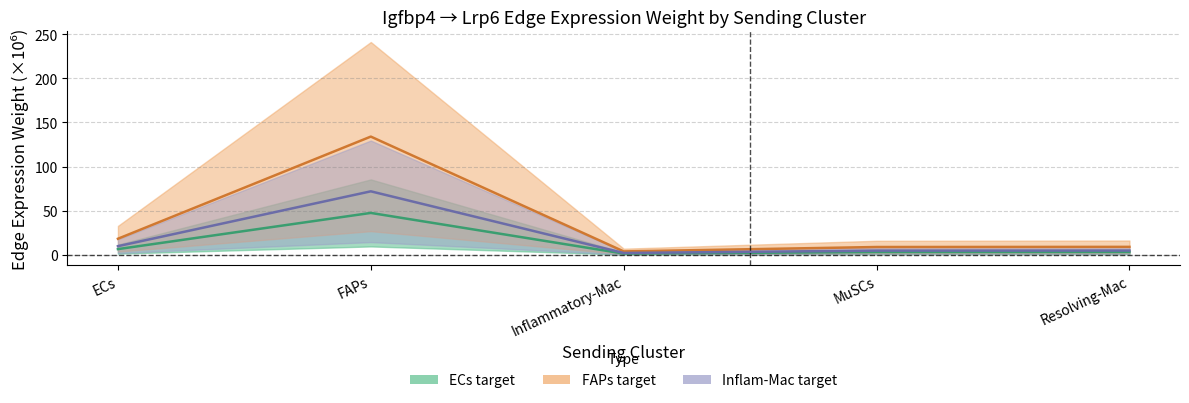

Where is FAPs target (mid) nearest to the value 68?

ECs